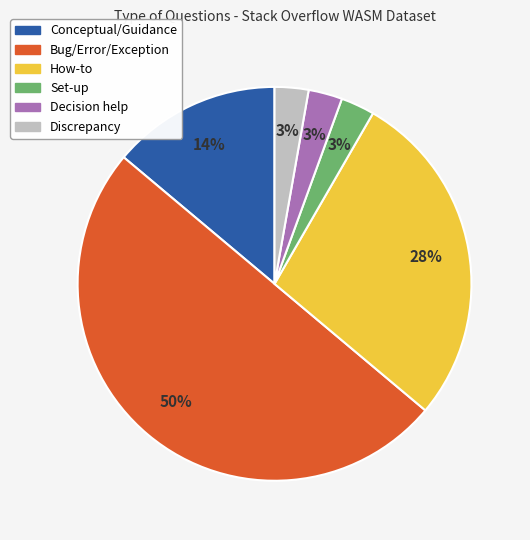

Is it true that Bug/Error/Exception is 36% of the pie?

False